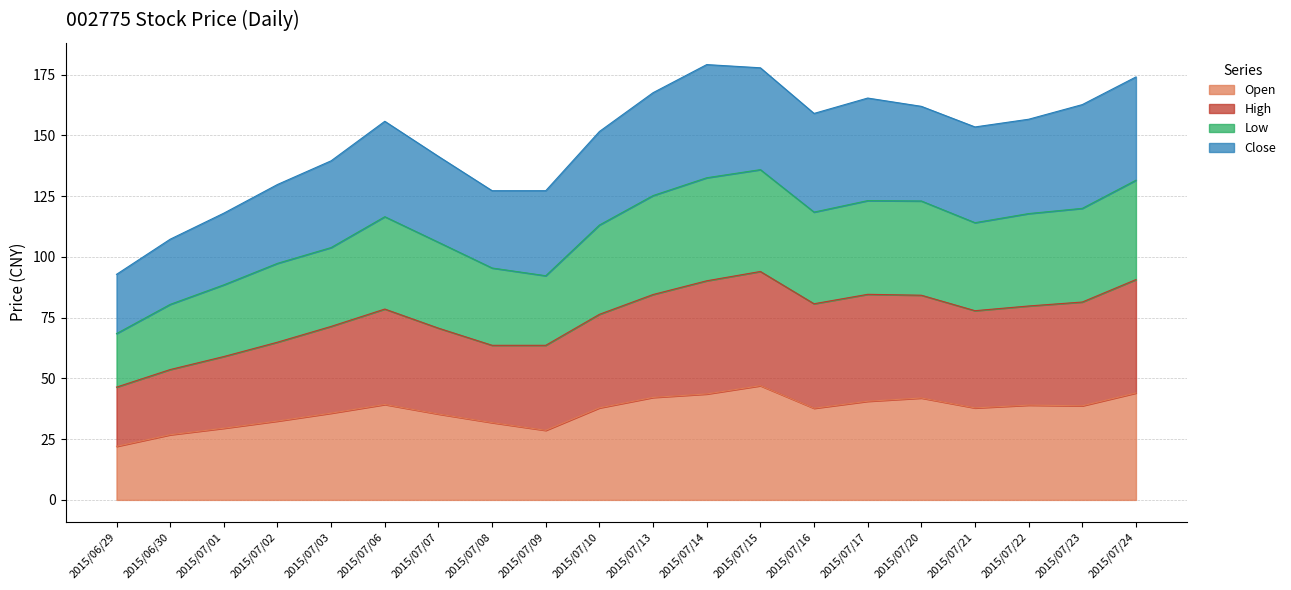

At which category does Open reach its first local peak?

2015/07/06